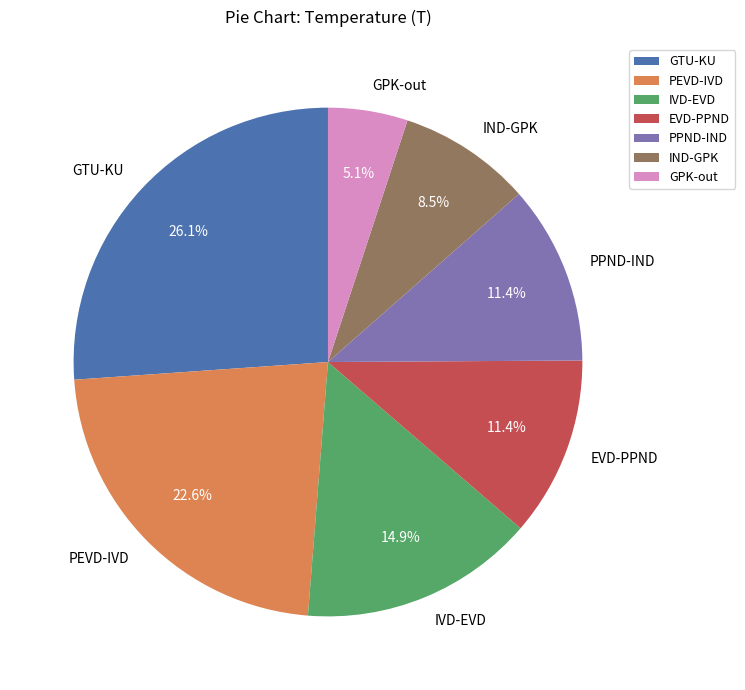

To the nearest percent, what percentage of the pie is IVD-EVD?

15%